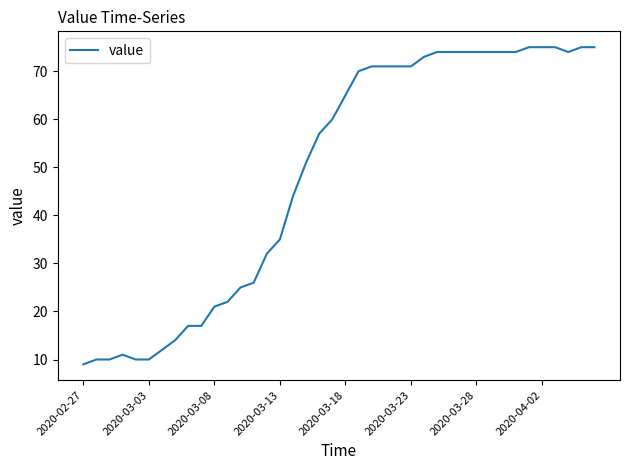

What is the average value?

49